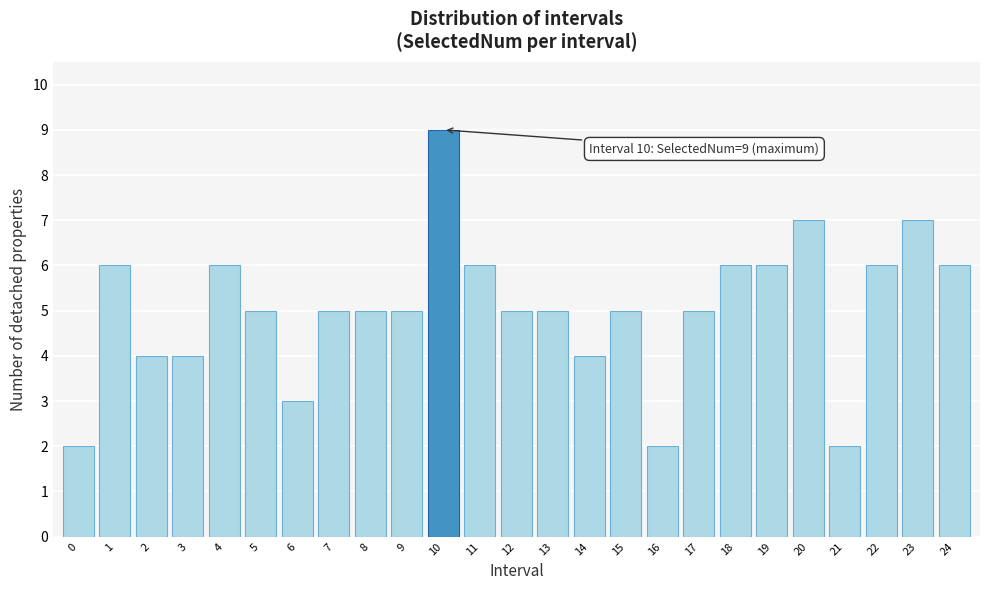

Reading right to left, extract all data points from this chart.

6	7	6	2	7	6	6	5	2	5	4	5	5	6	9	5	5	5	3	5	6	4	4	6	2